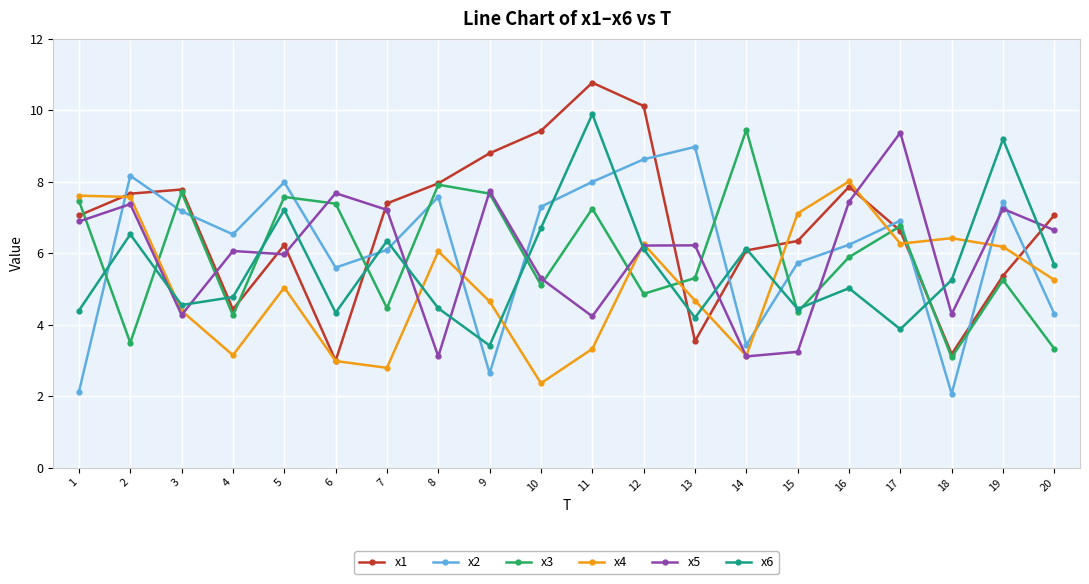

Count the number of data series in this chart.

6